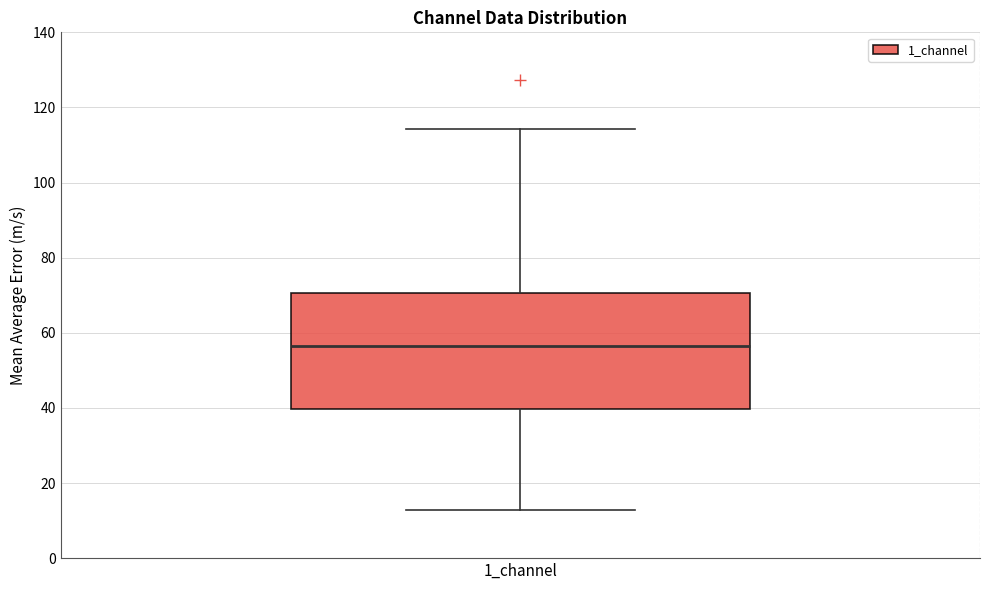

Where does the median line of the box for 1_channel sit on the y-axis? The values are not printed on the chart, so give them approximately, as read against the axis.

56